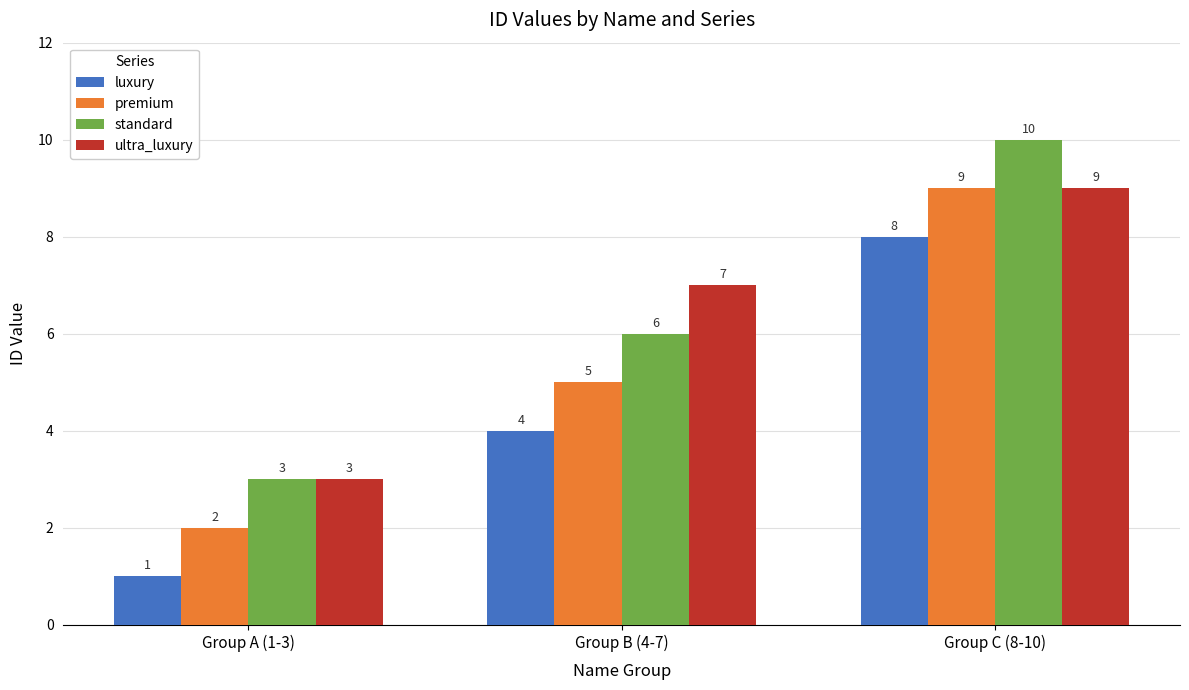

Reading right to left, what are all the values shown in this chart?

luxury: Group C (8-10)=8	Group B (4-7)=4	Group A (1-3)=1
premium: Group C (8-10)=9	Group B (4-7)=5	Group A (1-3)=2
standard: Group C (8-10)=10	Group B (4-7)=6	Group A (1-3)=3
ultra_luxury: Group C (8-10)=9	Group B (4-7)=7	Group A (1-3)=3